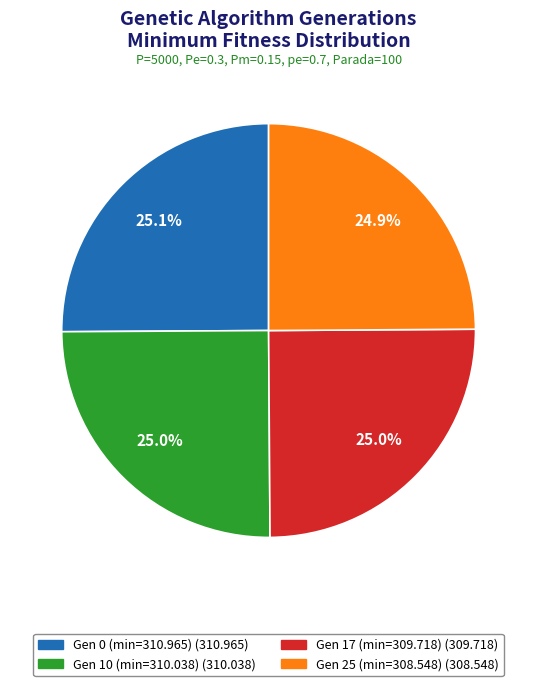

How many segments does this pie chart have?

4